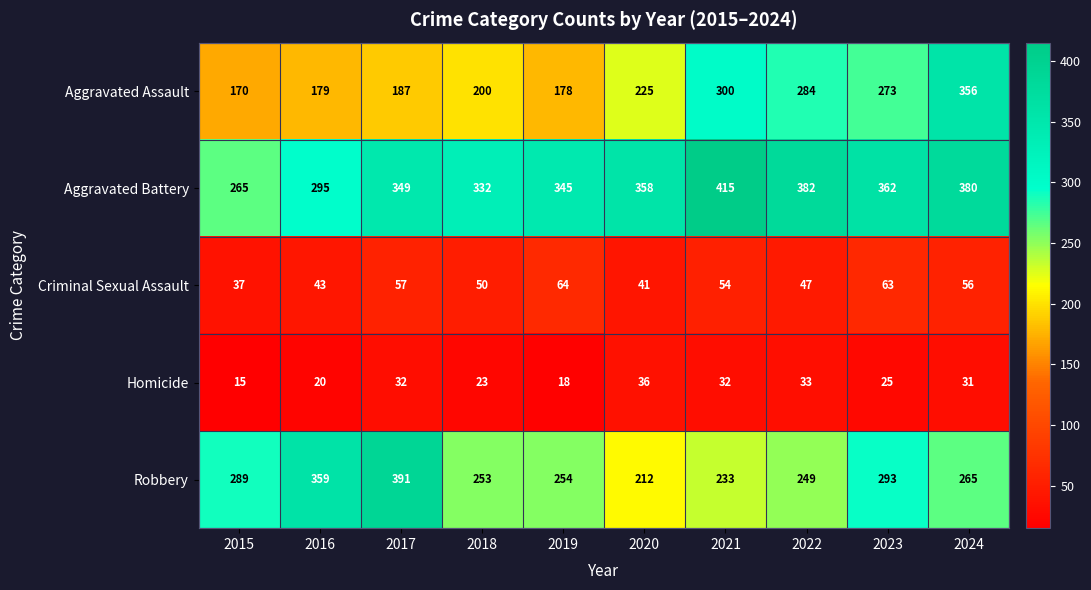

At 2023, list the series in order from largest to smallest.

Aggravated Battery, Robbery, Aggravated Assault, Criminal Sexual Assault, Homicide